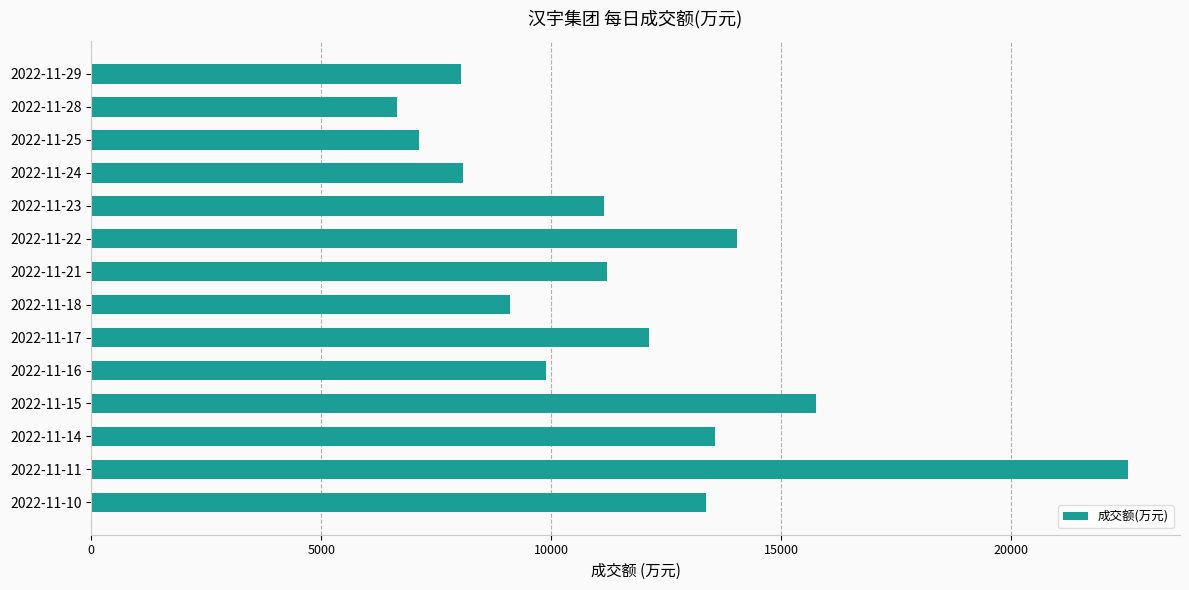

At which label is the value closest to 14590?

2022-11-22